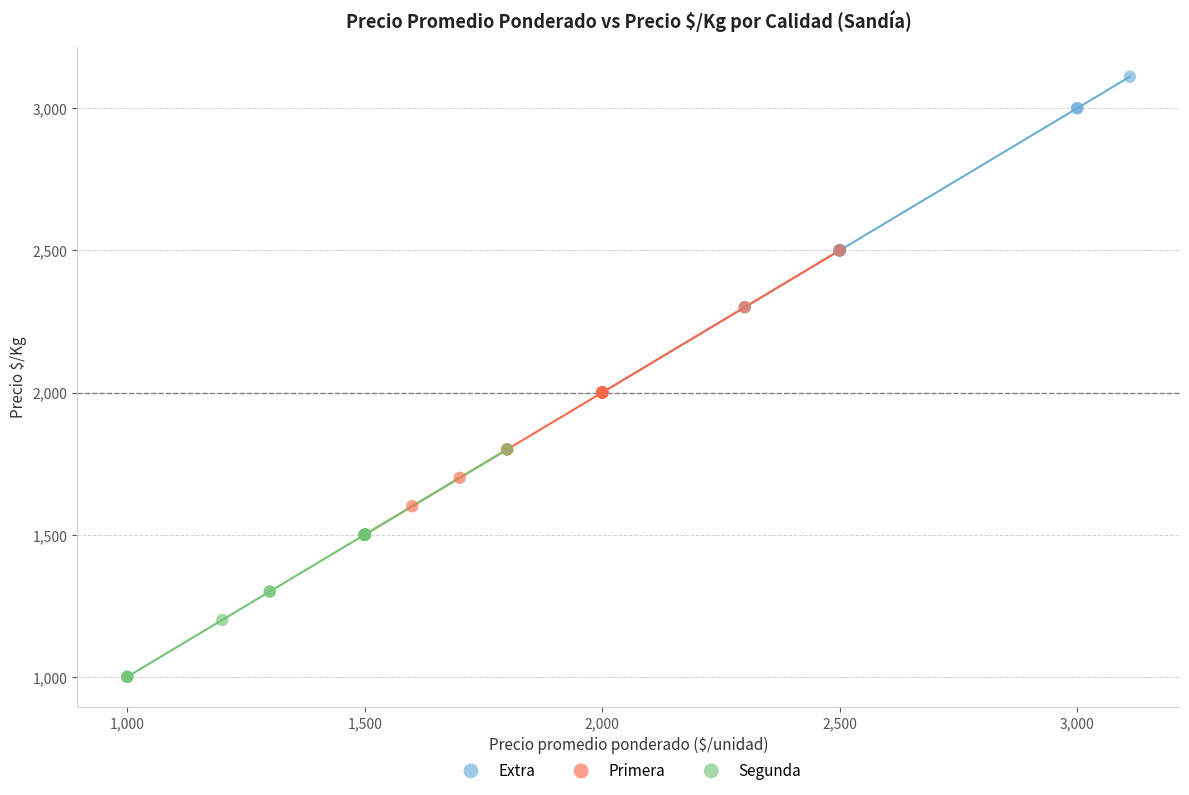

Which series contains the highest Y value?

Extra